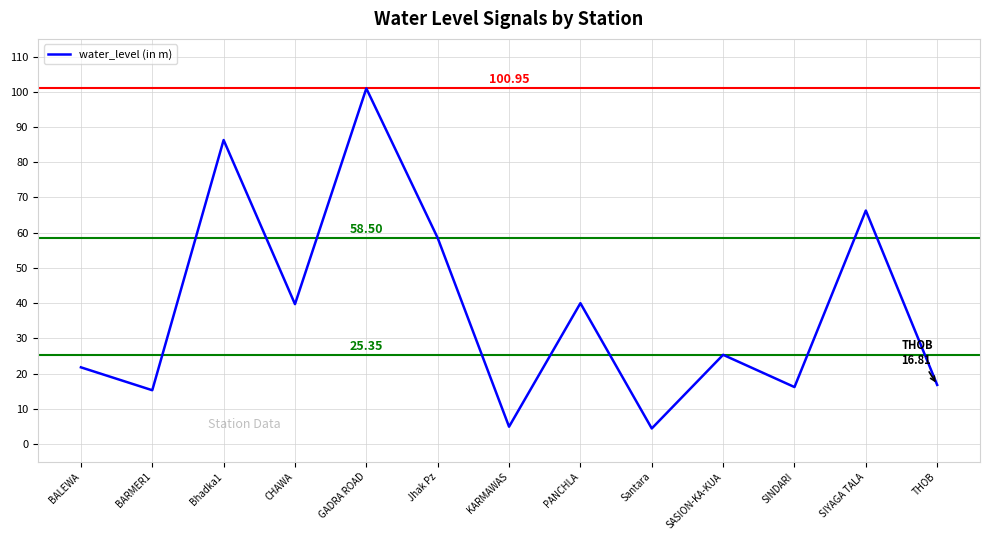

The value at PANCHLA is 40.0. True or false?

True